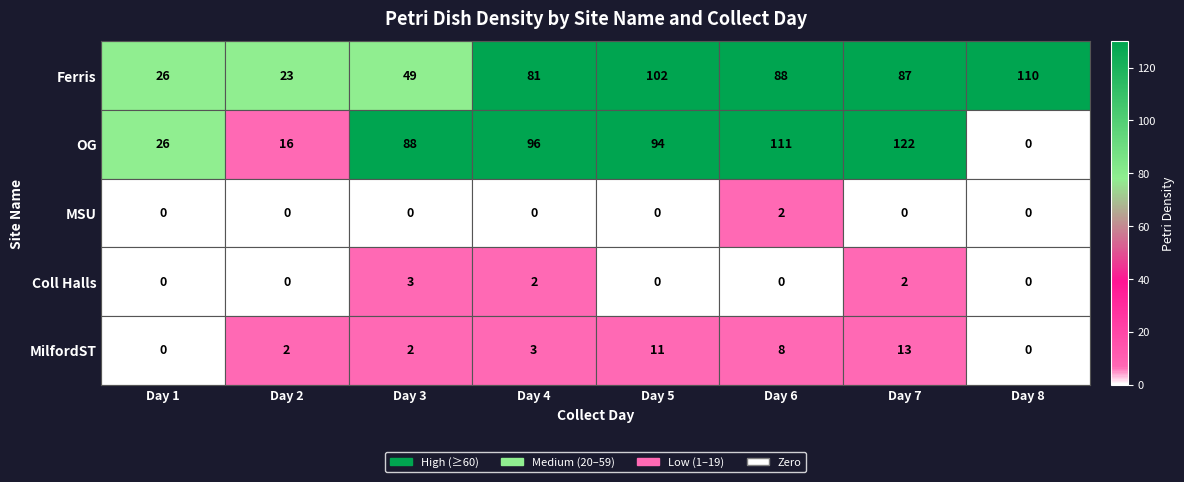

What is the highest value of the OG series?

122